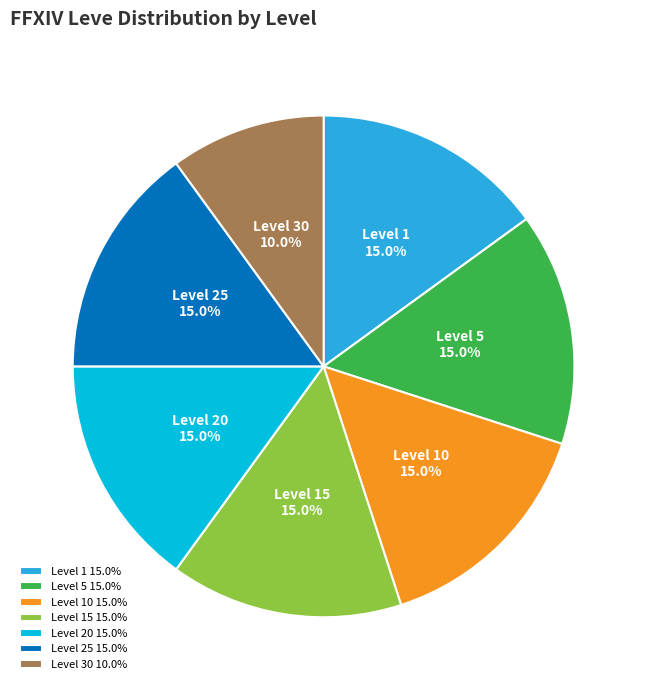

How many slices are in this pie chart?

7